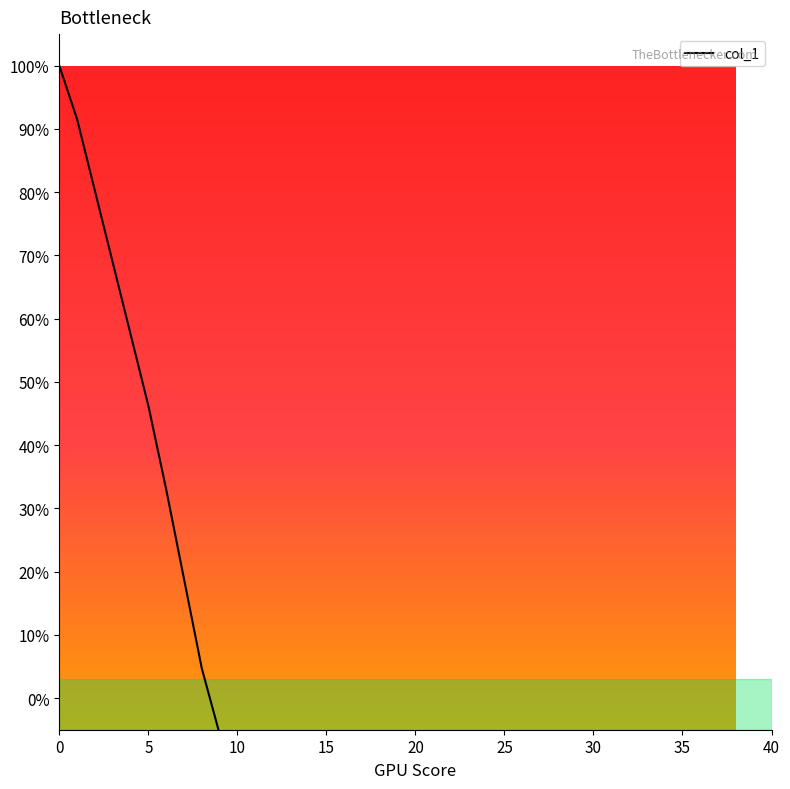

How many data points are less than -48?

21